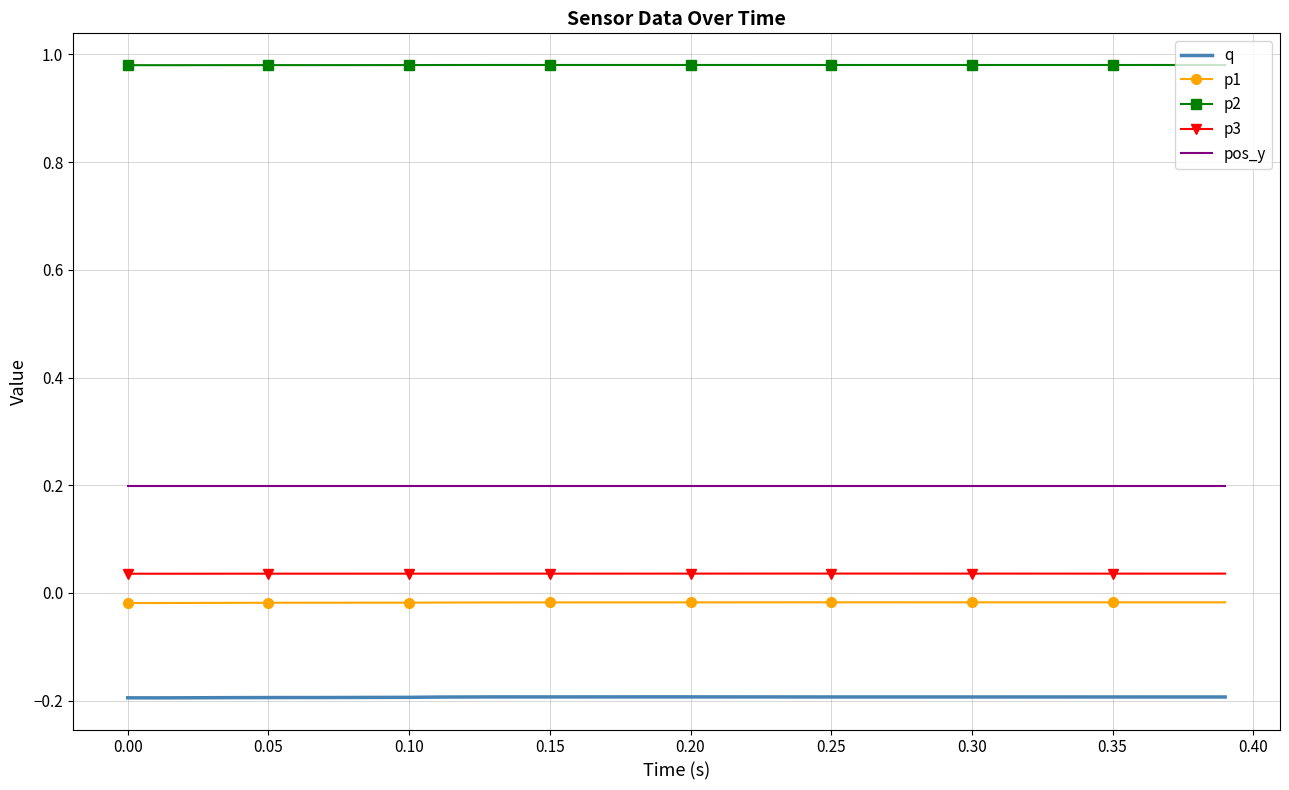

Which series has the largest range (max minus min)?

q